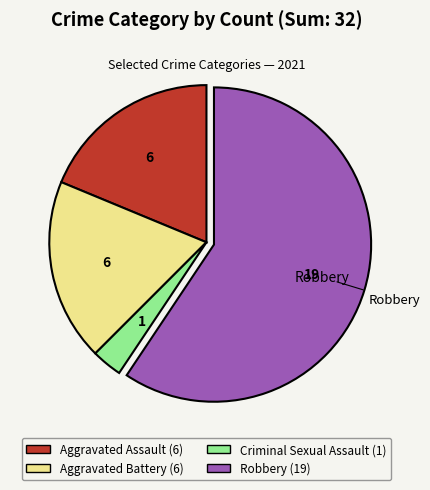

What is the smallest slice in the pie chart?

Criminal Sexual Assault